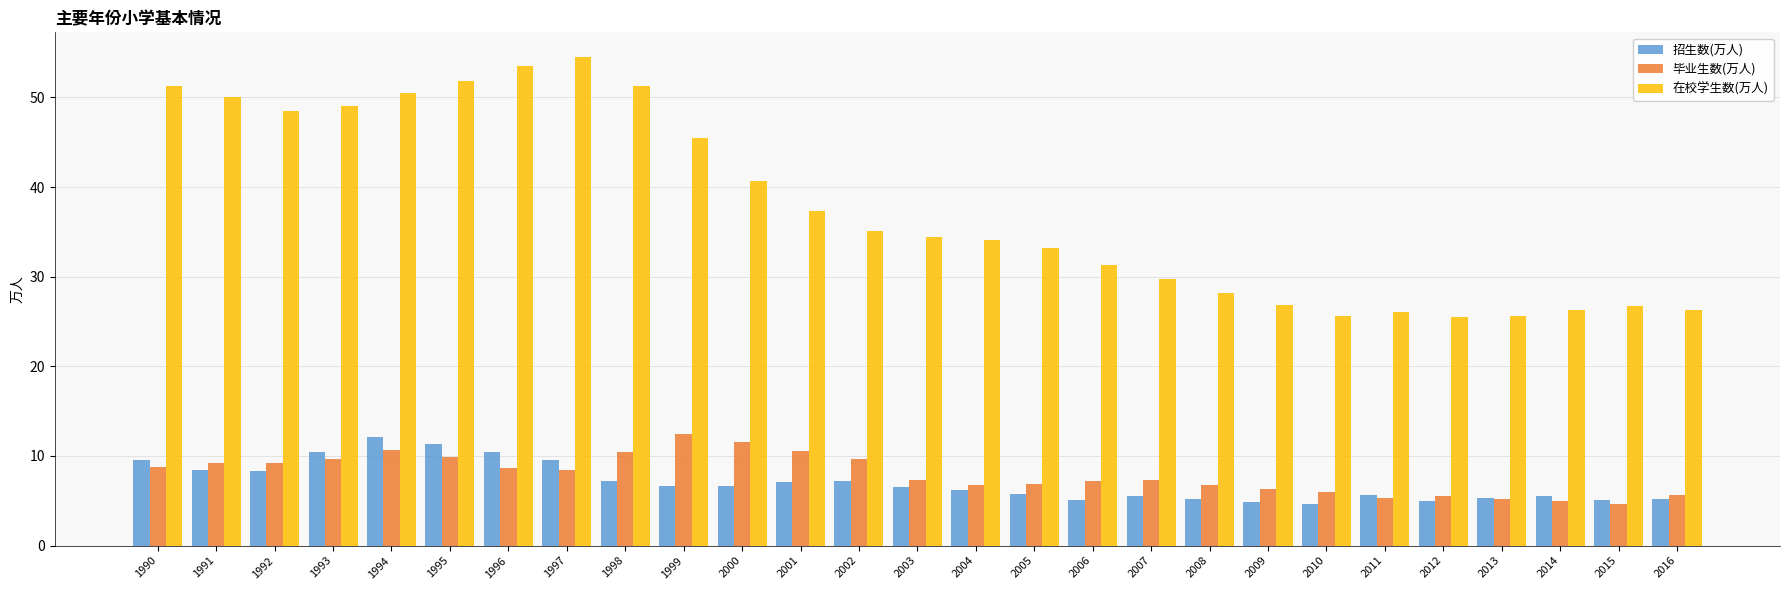

What is the difference between the second highest and second lowest values in the 在校学生数(万人) series?

27.9